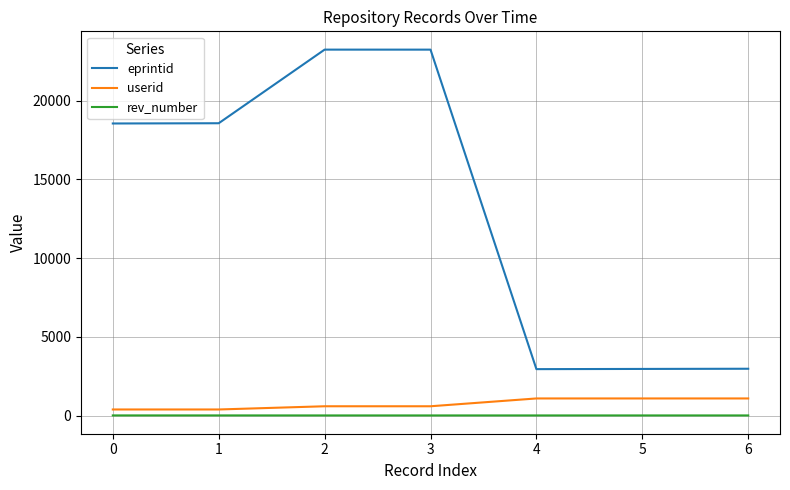

Between 1 and 2, which series saw the biggest shift?

eprintid